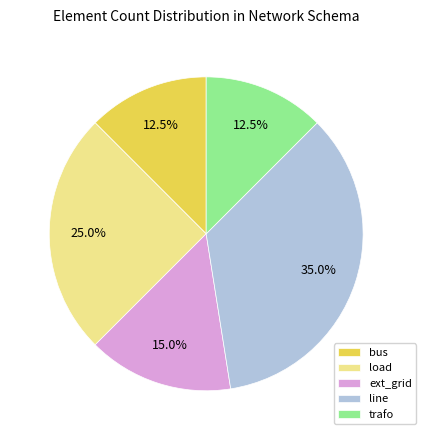

To the nearest percent, what portion does load represent?

25%